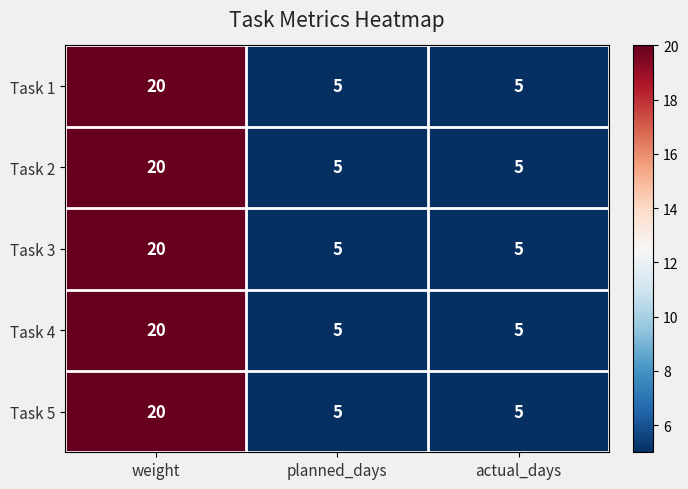

What is the total value across all series at actual_days?

25